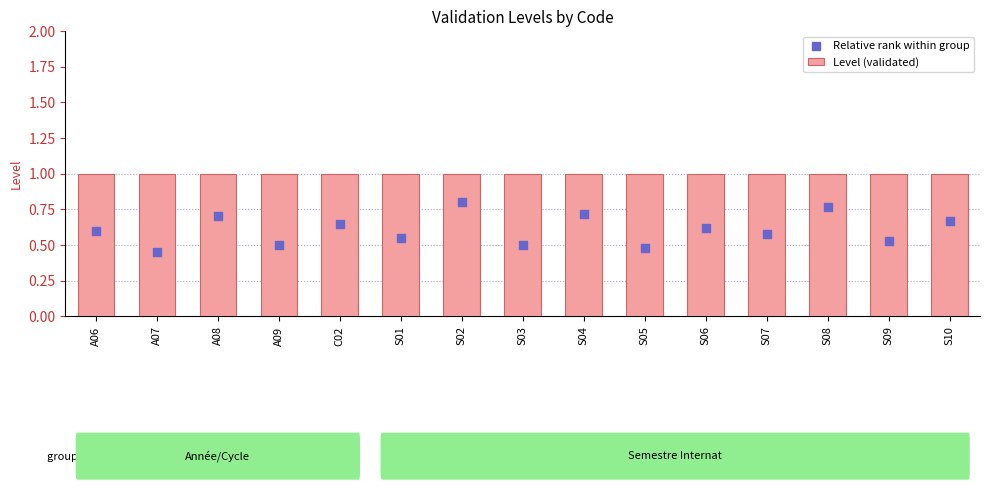

Which series has the largest Y range (max minus min)?

Relative rank within group